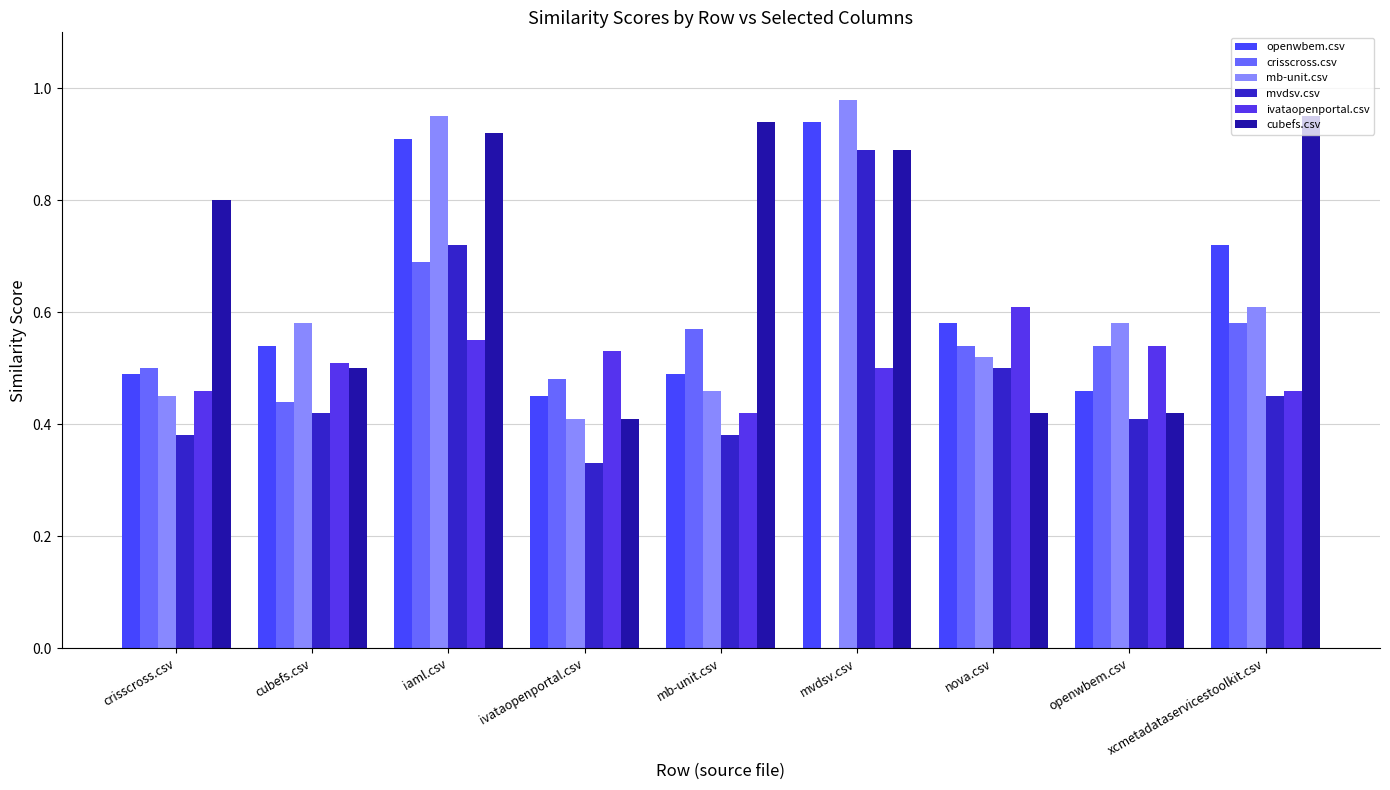

Count the number of categories in the chart.

9